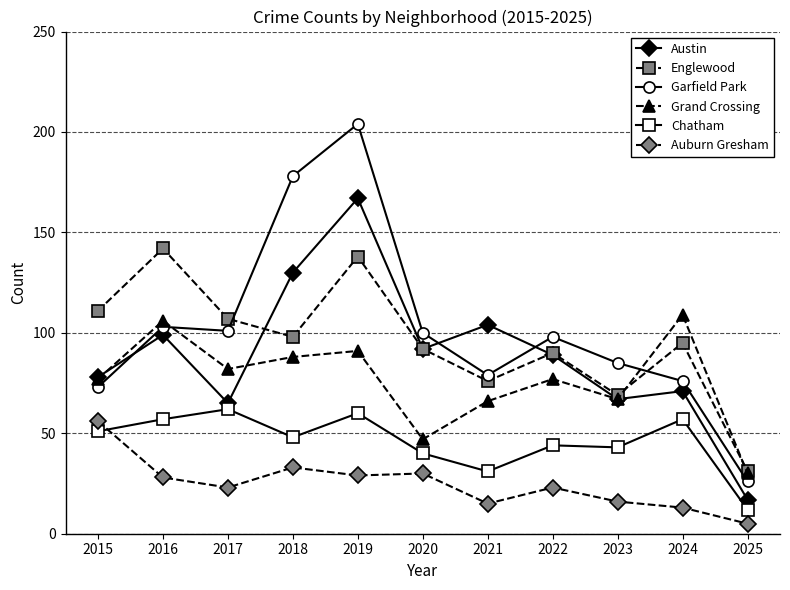

What are all the series names shown in the legend?

Austin, Englewood, Garfield Park, Grand Crossing, Chatham, Auburn Gresham